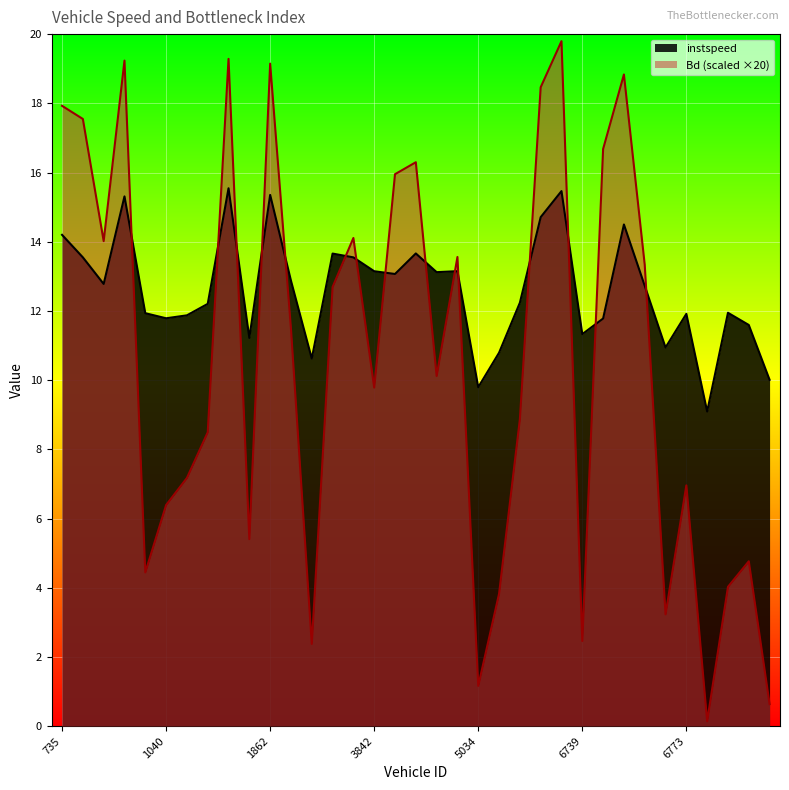

In instspeed, how many points are higher than both neighbors (excluding endpoints)?

10